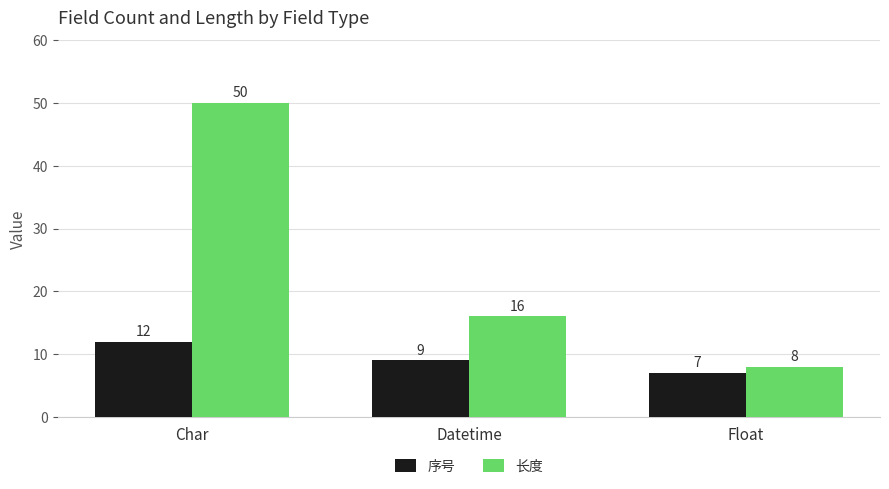

The value of 长度 at Datetime is 16. True or false?

True